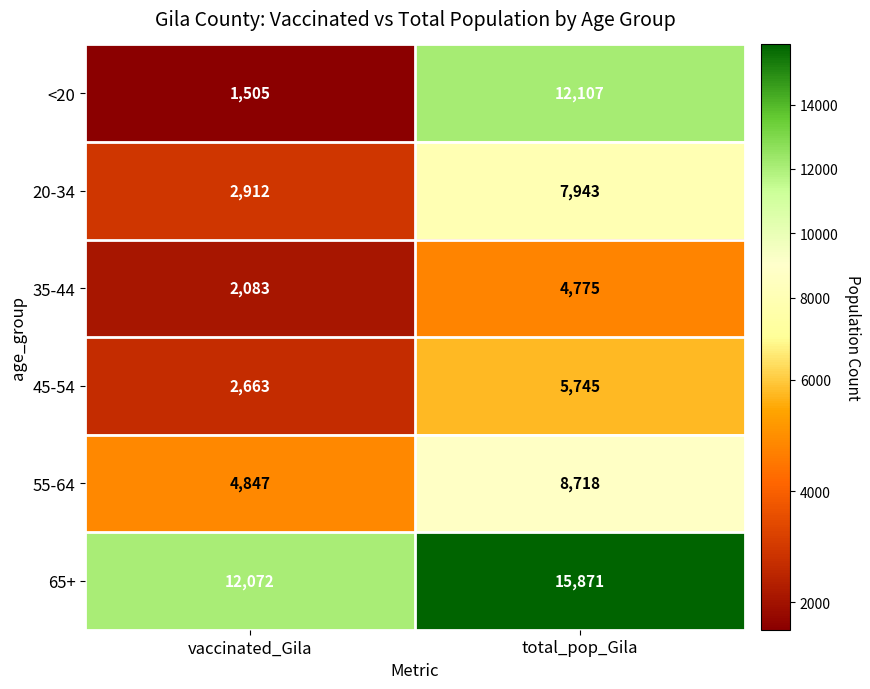

Which category has the lowest value in the 65+ series?

vaccinated_Gila